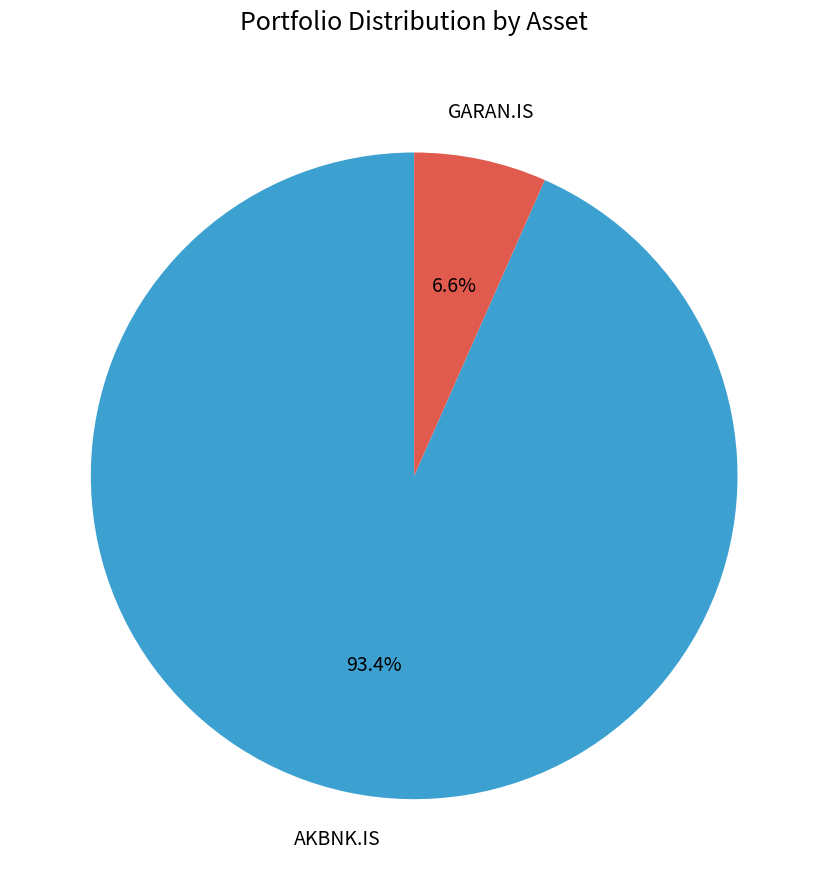

Which category accounts for the majority?

AKBNK.IS